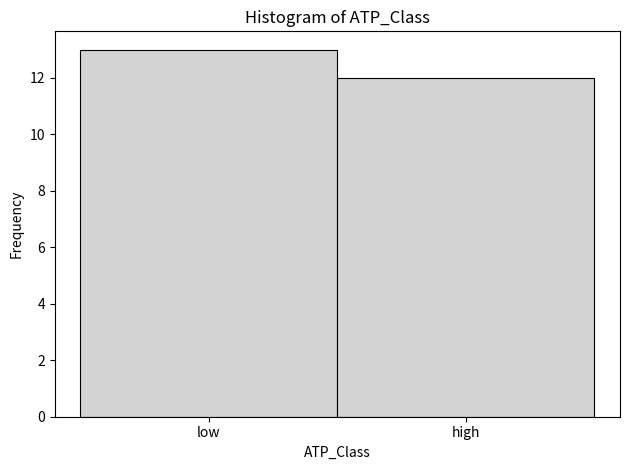

Reading left to right, transcribe all the data shown in this chart.

low=13	high=12